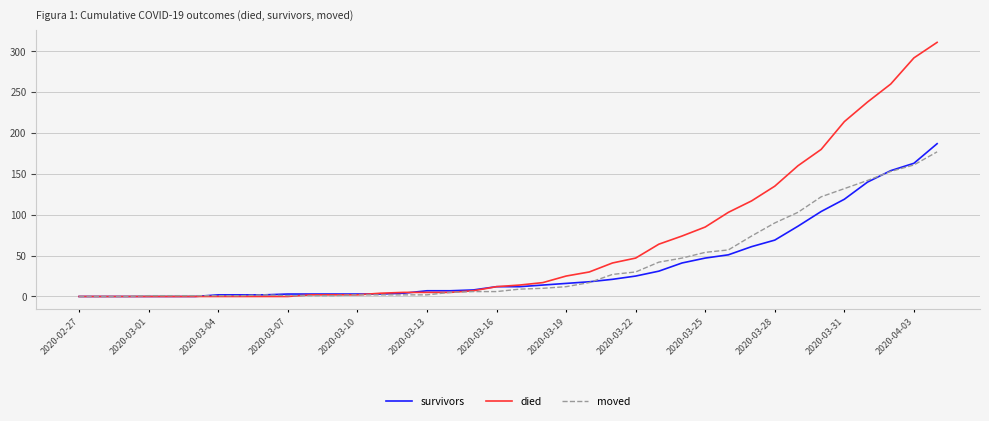

Which series has the largest range (max minus min)?

died